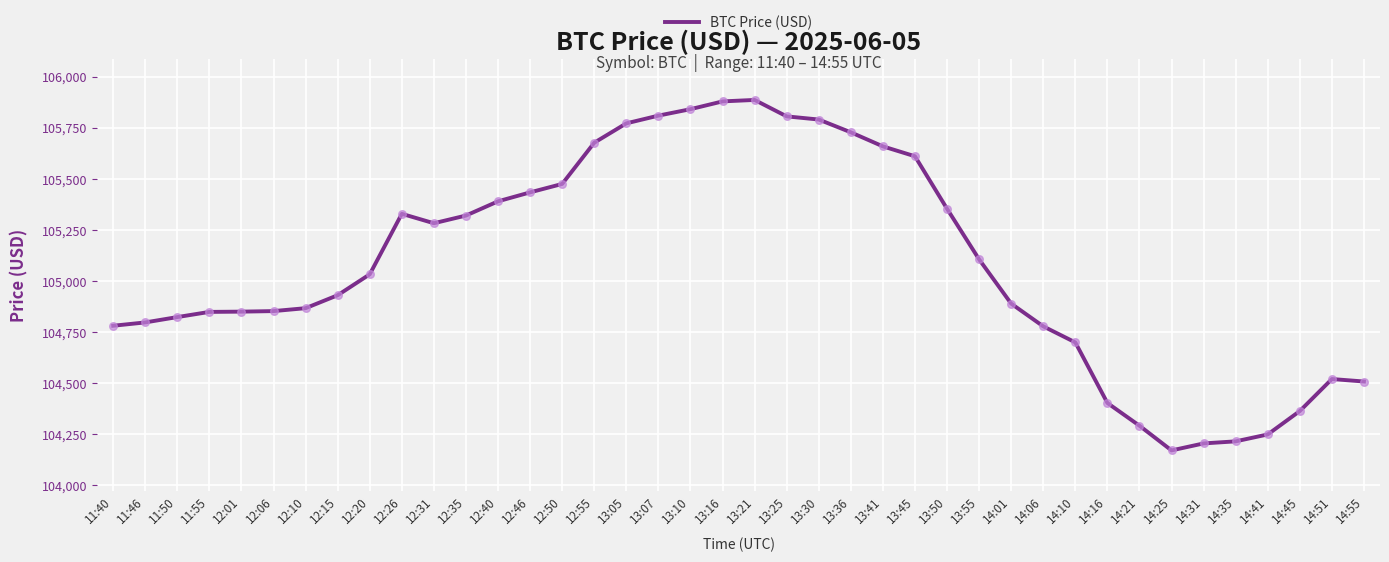

Which has a higher value, 11:50 or 13:05?

13:05